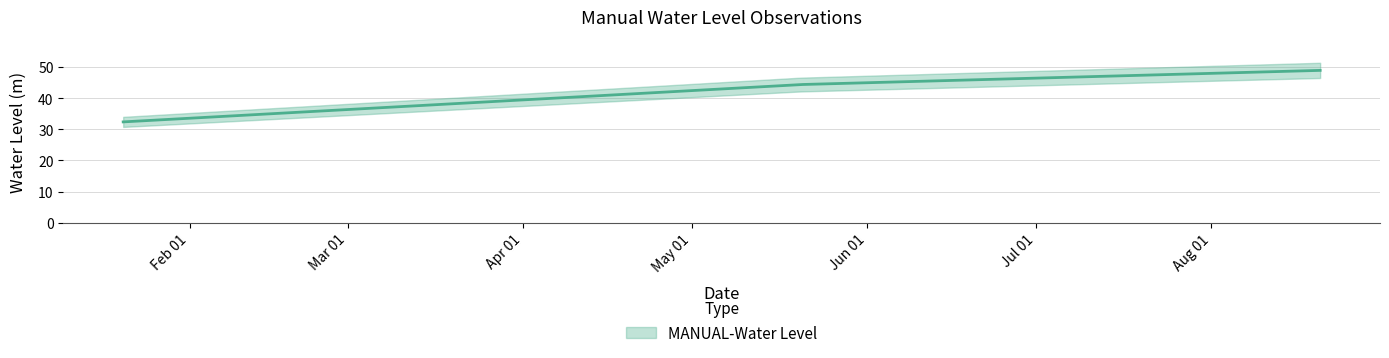

Rank the categories by value from lowest to highest.

2023-01-20 06:00:00, 2023-05-20 06:00:00, 2023-08-20 06:00:00